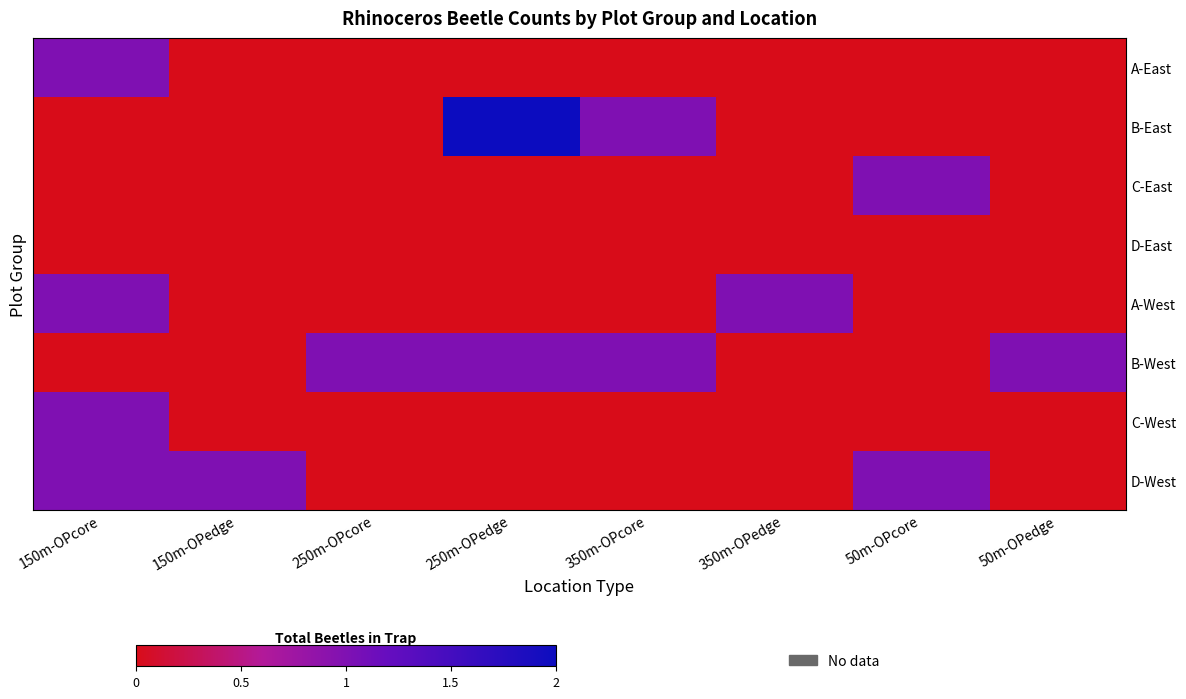

What is the difference between the highest and lowest values at 150m-OPedge?

1